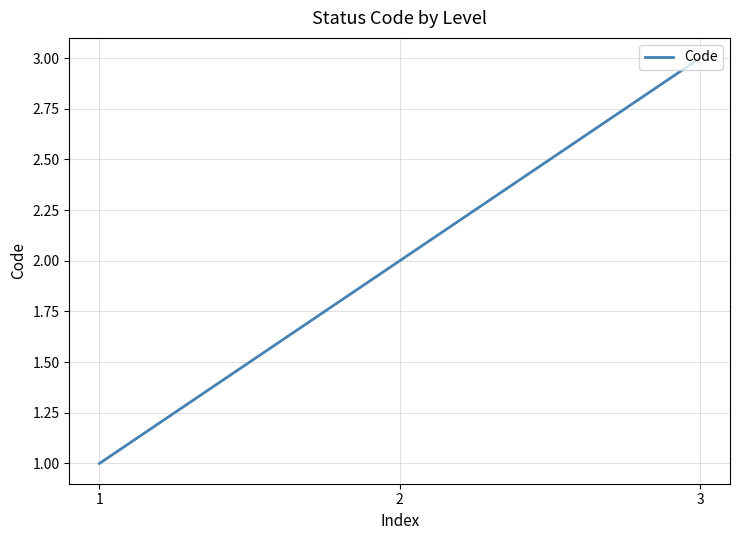

List the labels in order of value, smallest first.

1, 2, 3